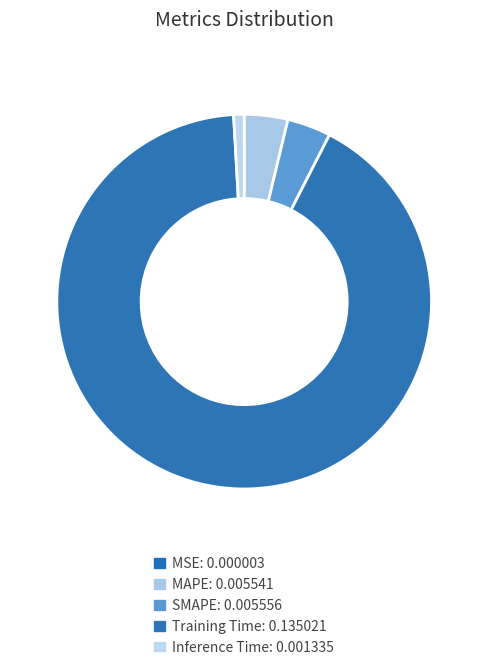

To the nearest percent, what portion does Inference Time represent?

1%